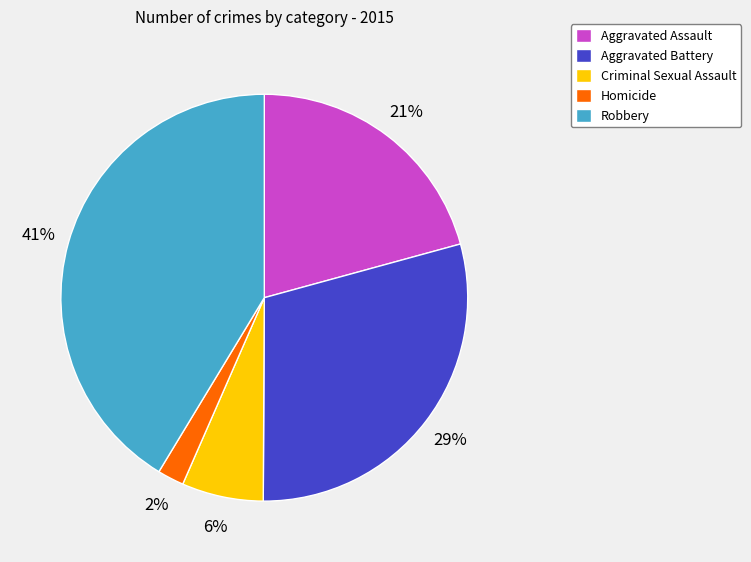

What percentage is the Robbery slice, to the nearest percent?

41%